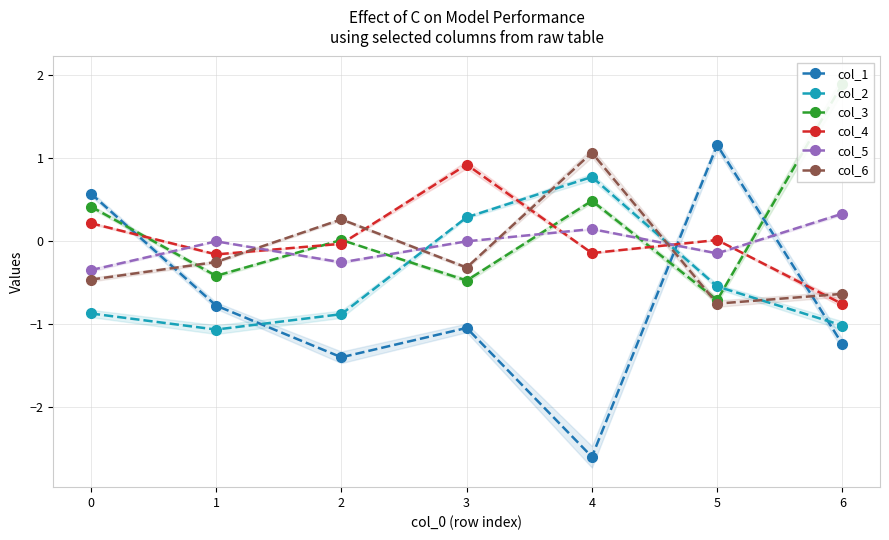

Where is col_4 nearest to the value 0?

5